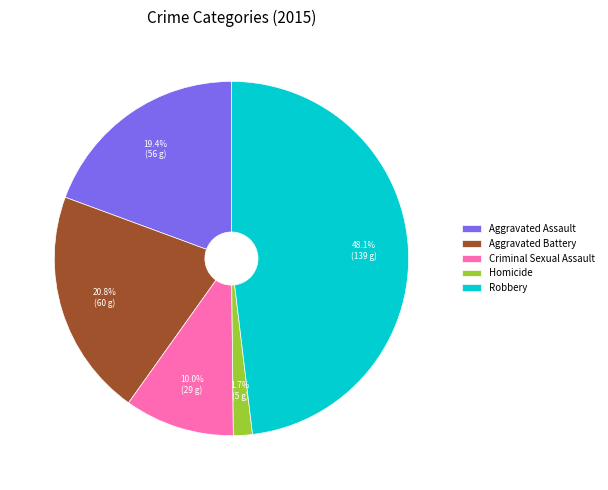

To the nearest percent, what is the difference between the Criminal Sexual Assault and Homicide slice percentages?

8%